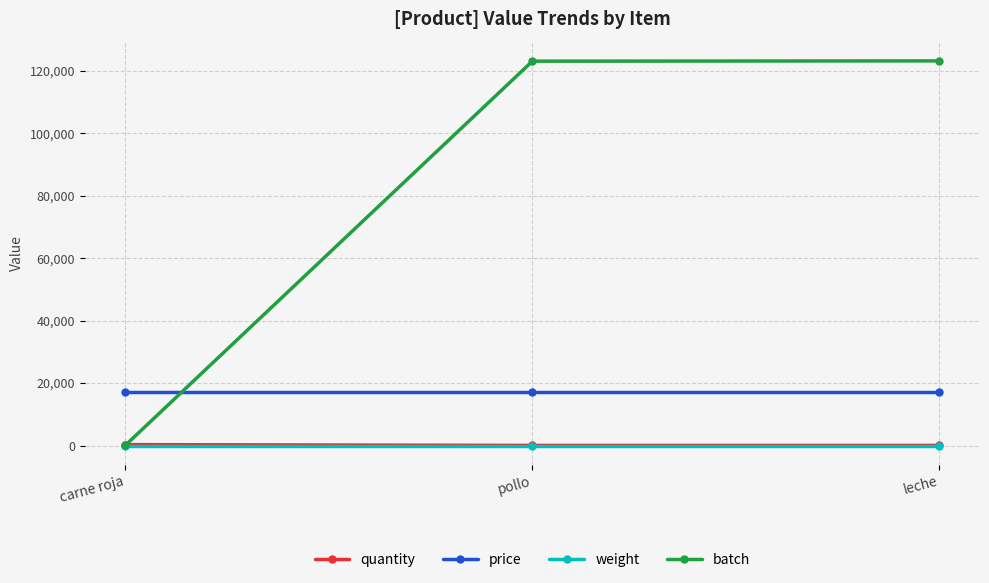

Where is batch nearest to the value 61663?

pollo